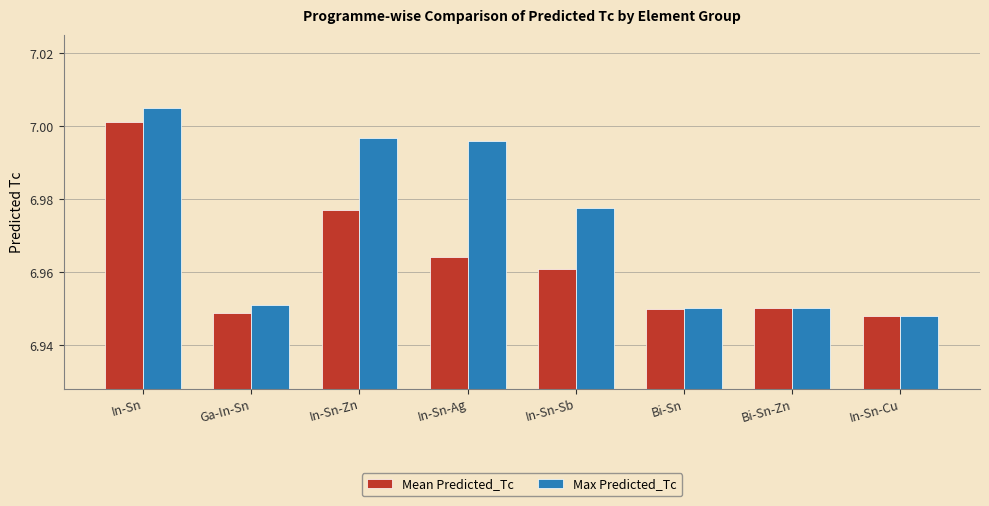

What is the label of the 5th bar from the left?

In-Sn-Sb